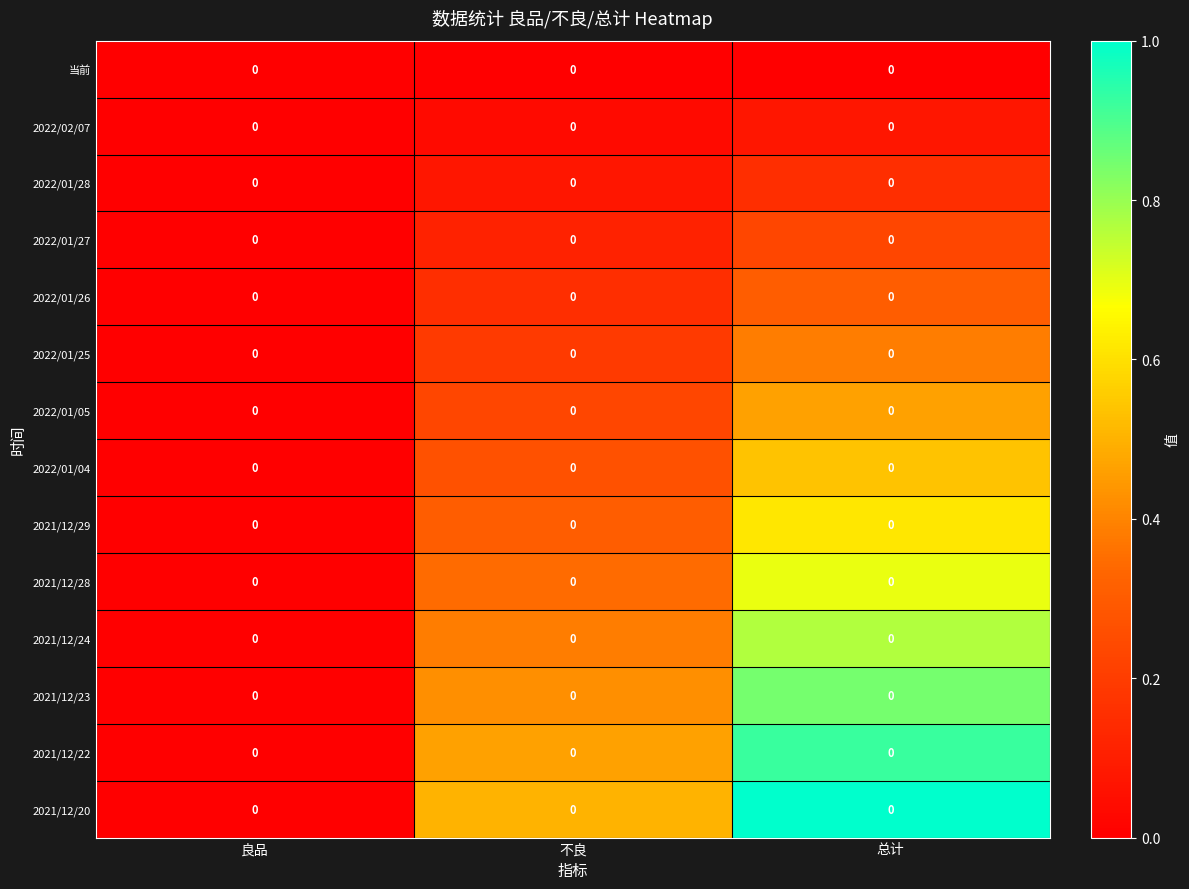

Is it true that 2022/01/27 equals 0.0 at 良品?

True